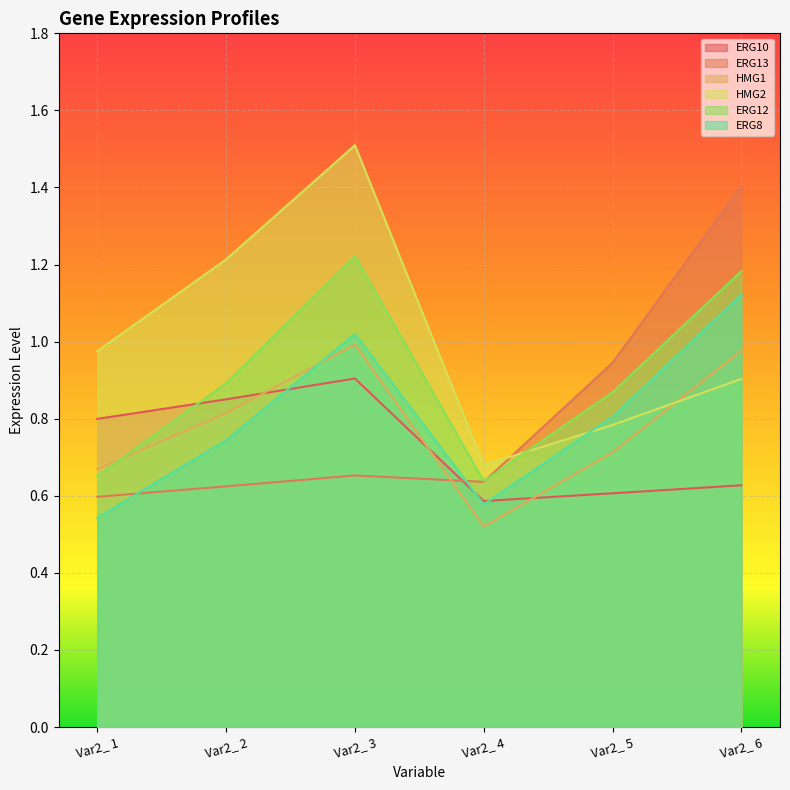

Where do ERG13 and ERG12 first cross each other?

Var2_ 4 and Var2_ 5